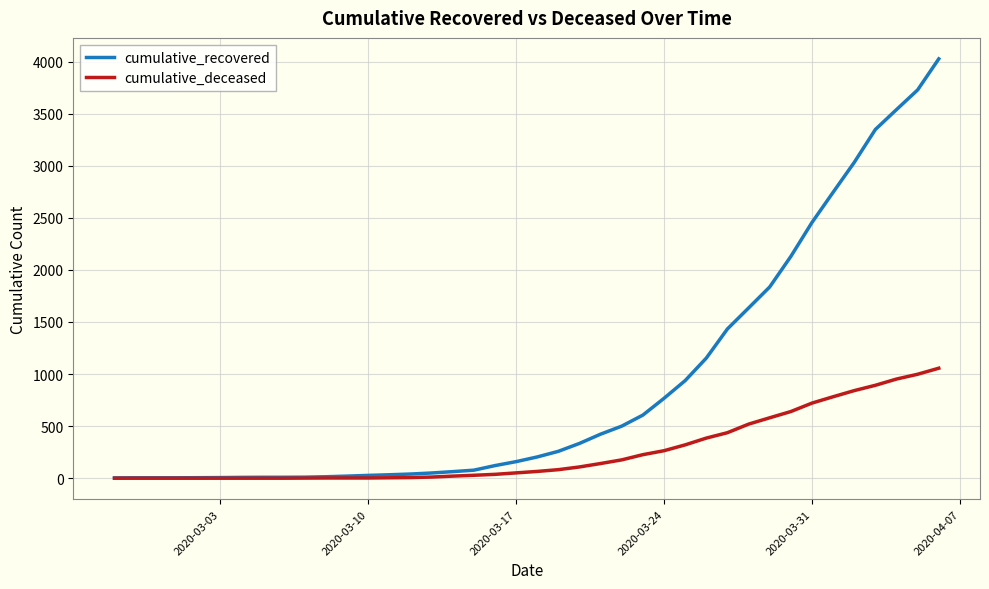

List the series in order of their overall mean, highest first.

cumulative_recovered, cumulative_deceased